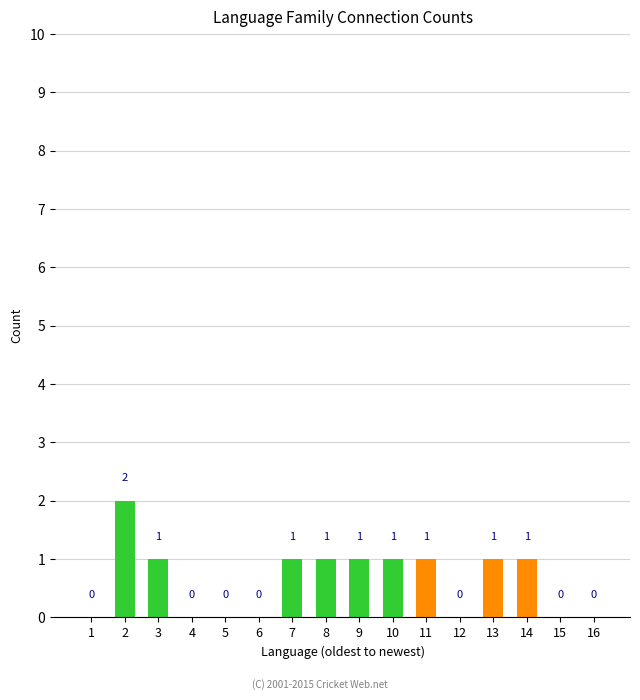

Are the bars grouped side by side (vs. stacked)?

No